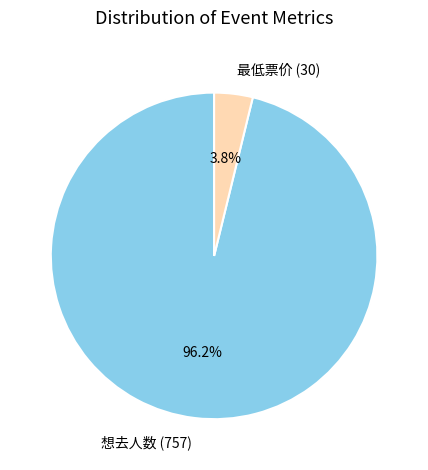

Rank the categories by value from lowest to highest.

最低票价 (30), 想去人数 (757)